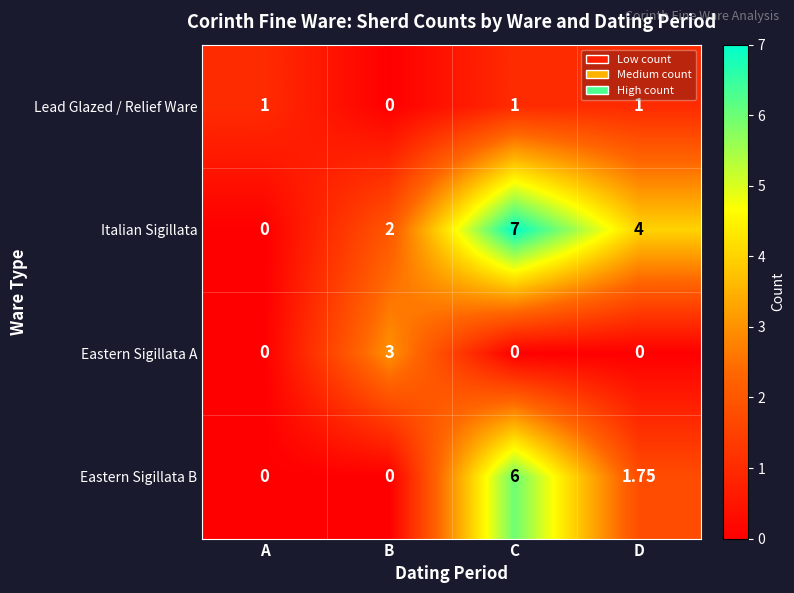

At which label is Eastern Sigillata B closest to 3?

D